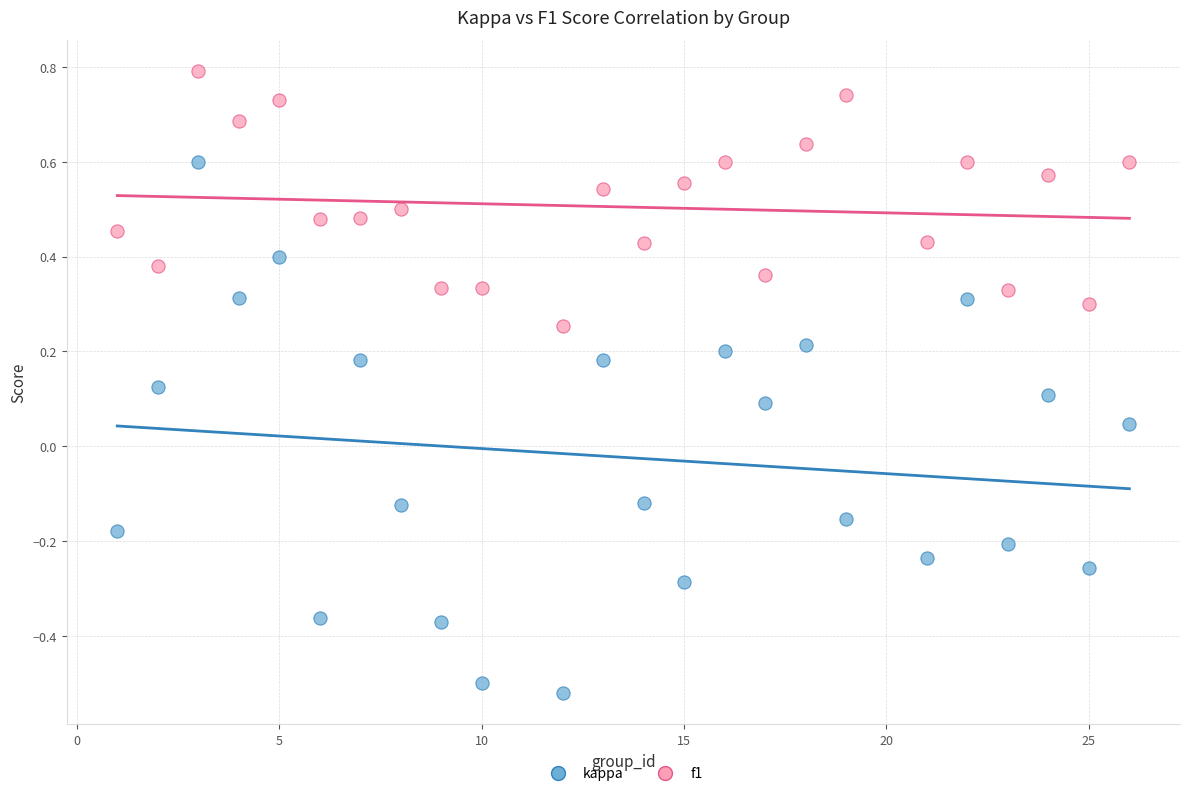

Which series reaches the minimum Y coordinate?

kappa